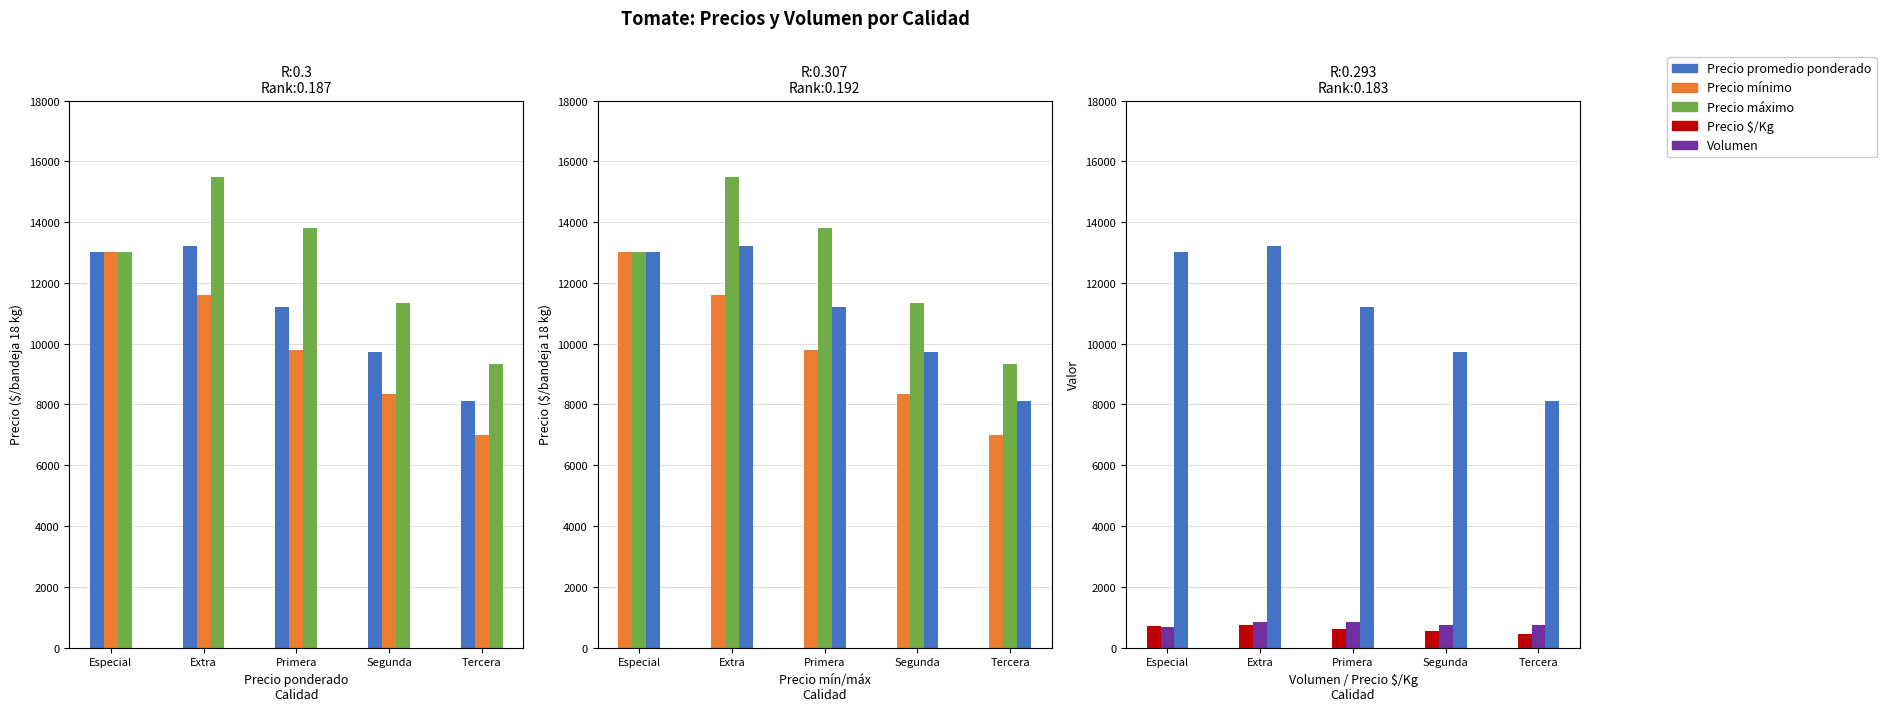

Between Extra and Segunda, which is larger?

Extra